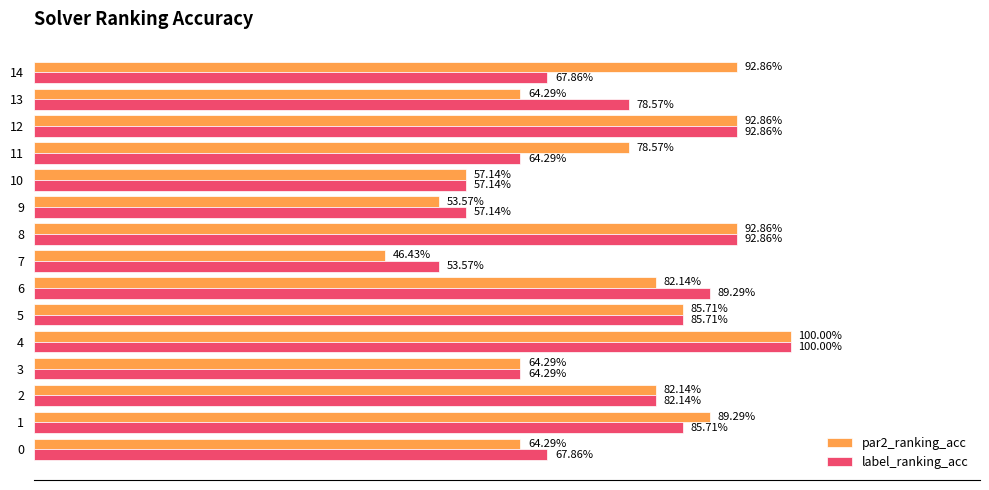

What is the difference between the maximum and minimum values in the label_ranking_acc series?

0.5